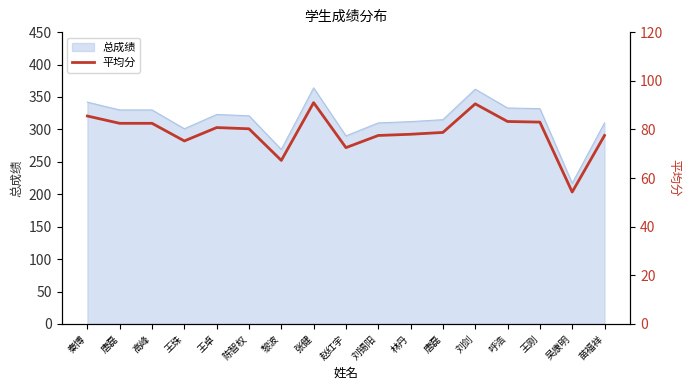

How many data points are above 80?

9